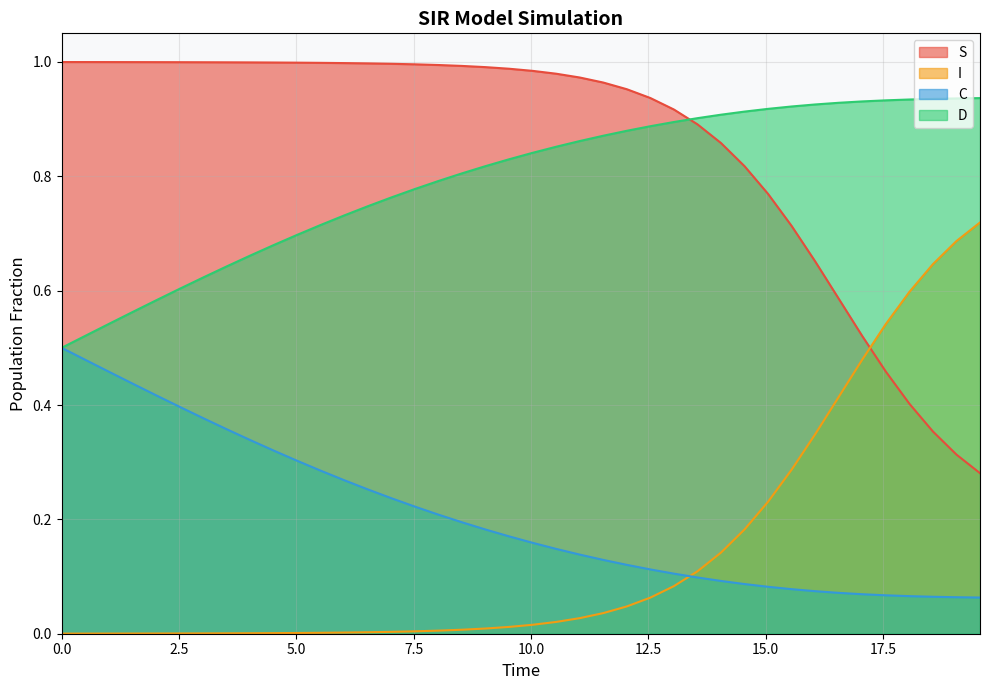

List the series in order of their peak value, highest first.

S, D, I, C